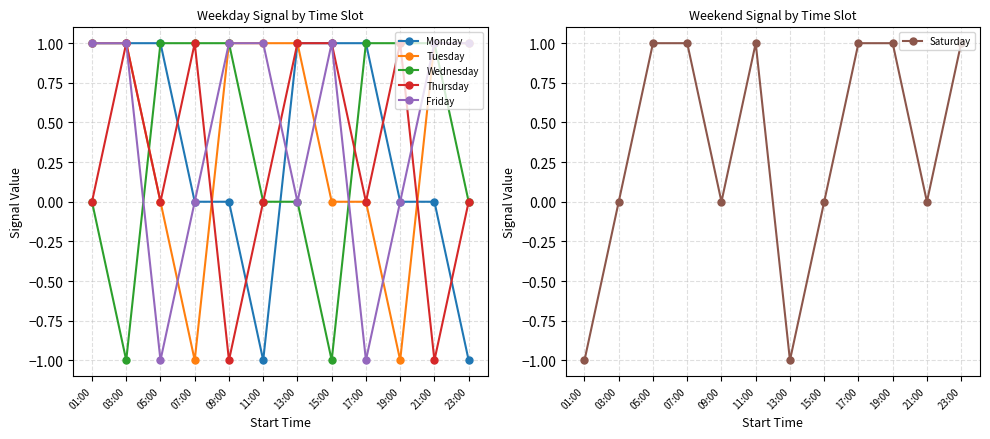

How many values in the Thursday series are below 0?

2